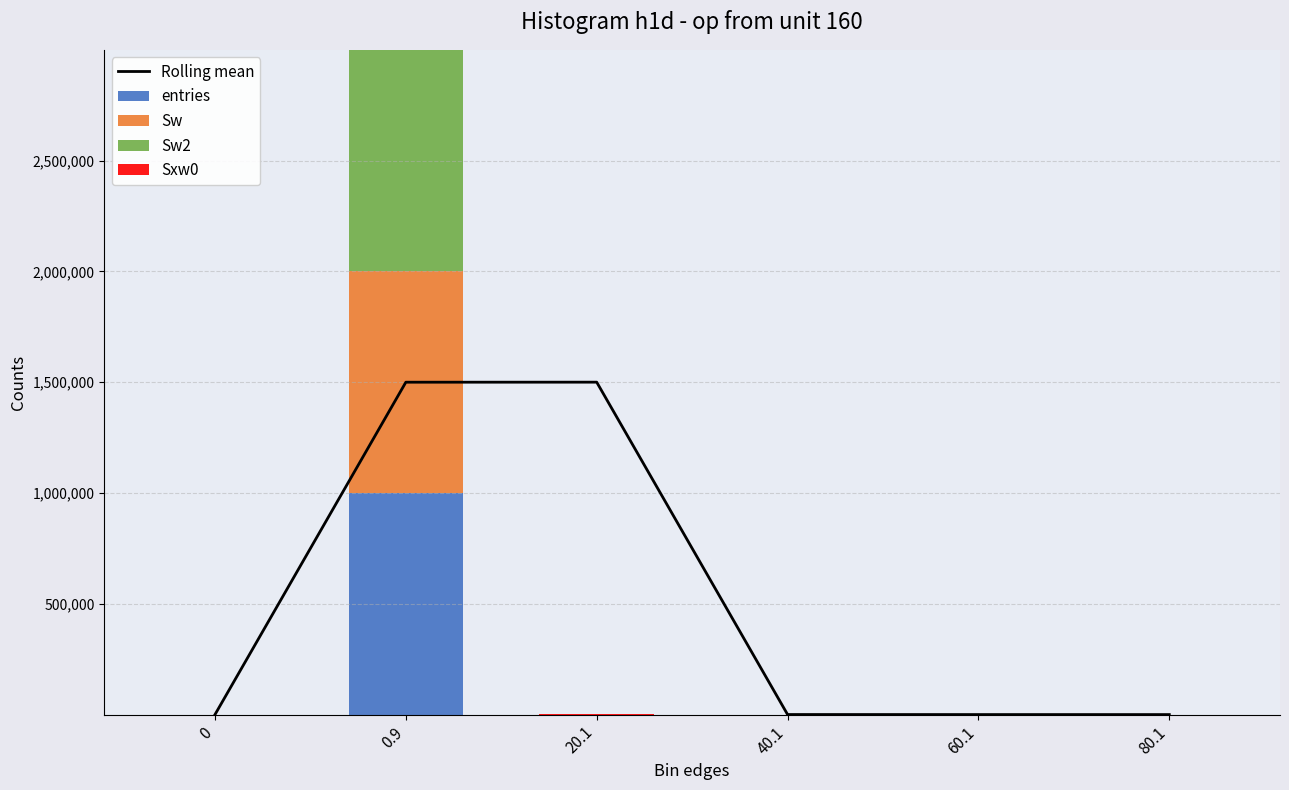

Rank the series by their maximum value, from lowest to highest.

Sxw0, entries, Sw, Sw2, Rolling mean